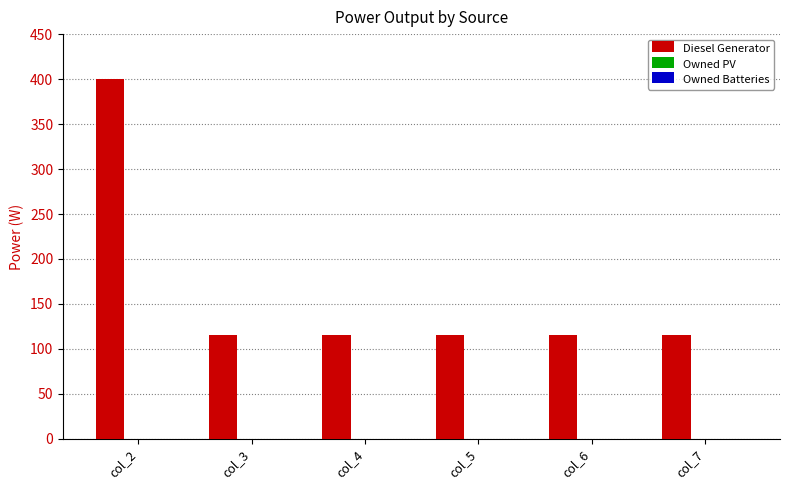

Reading right to left, list all the values displayed in this chart.

116	116	116	116	116	400